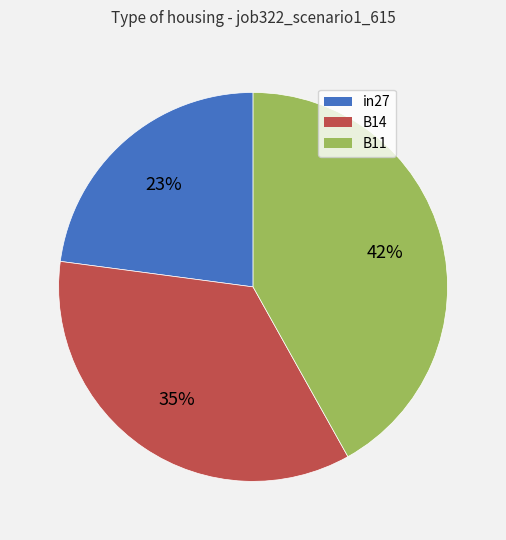

Between in27 and B11, which is larger?

B11